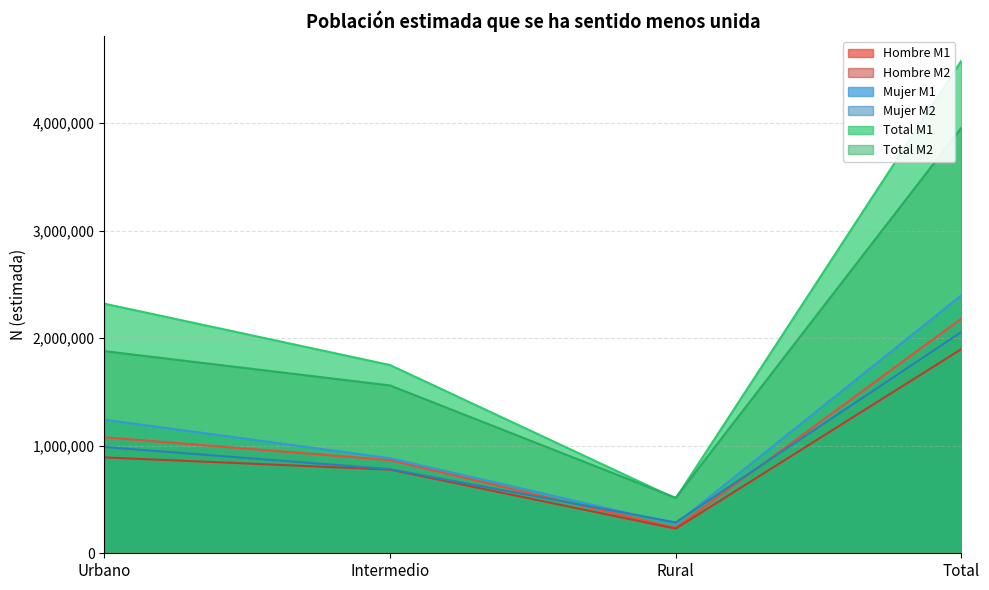

What position from the right is Intermedio?

3